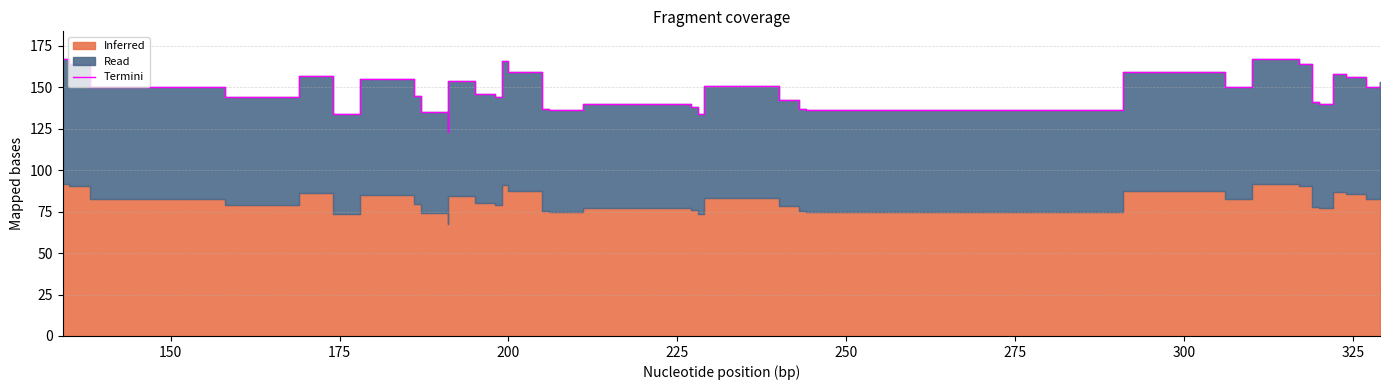

What is the greatest value displayed?

167